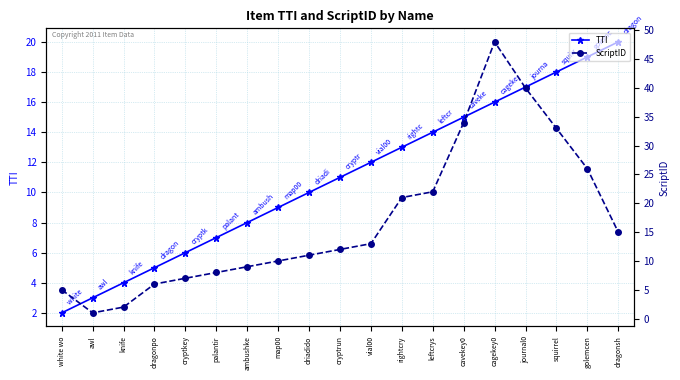

What is the difference between the highest and lowest values at leftcrys?

8